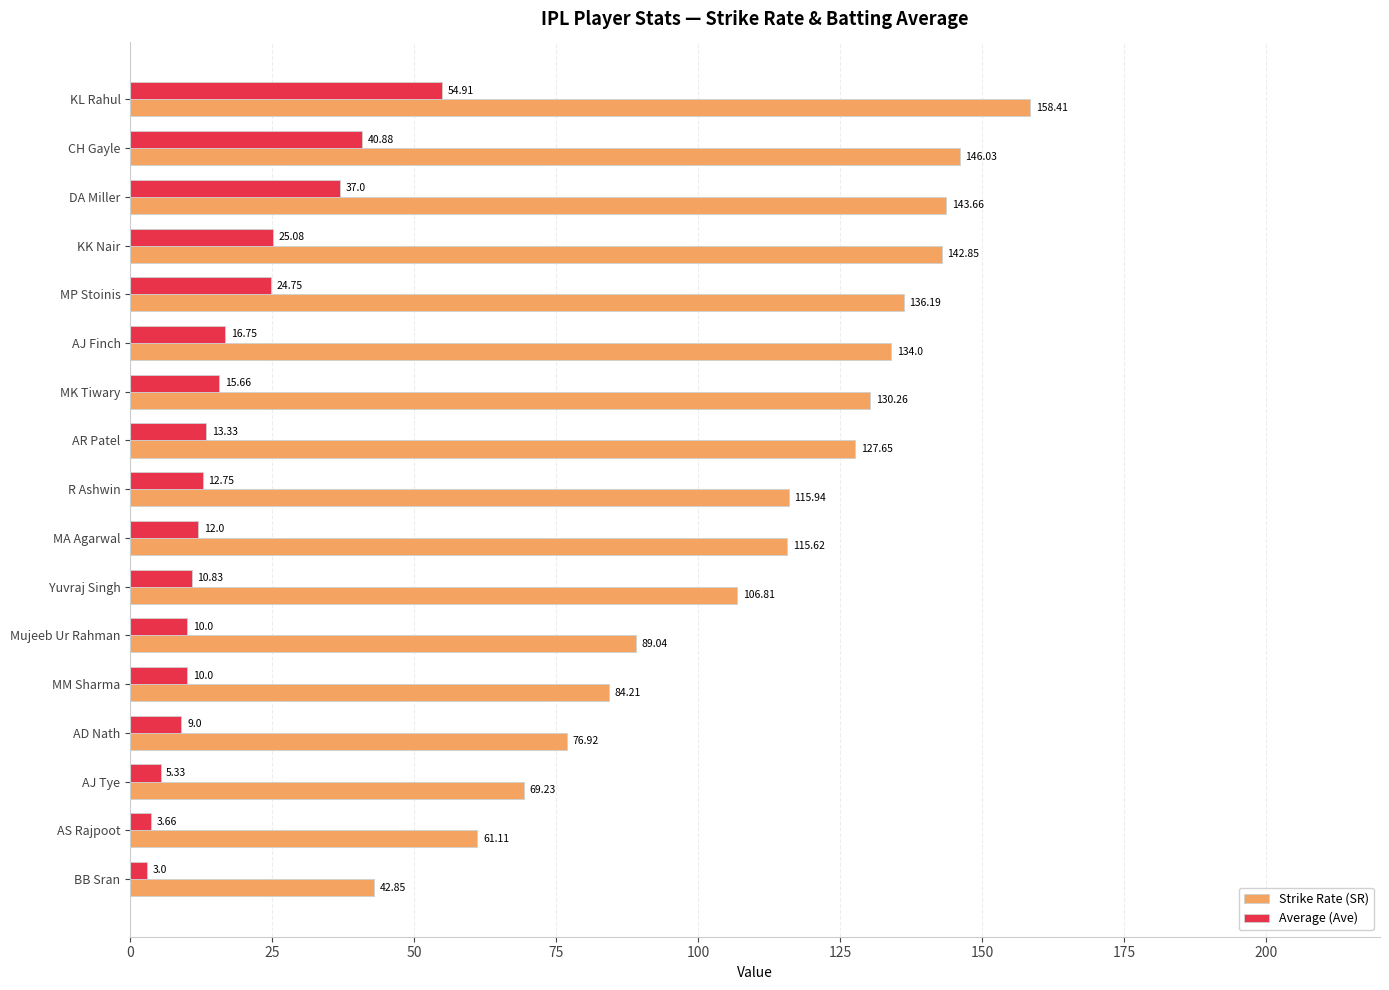

What is the sum of all Strike Rate (SR) values?

1880.8